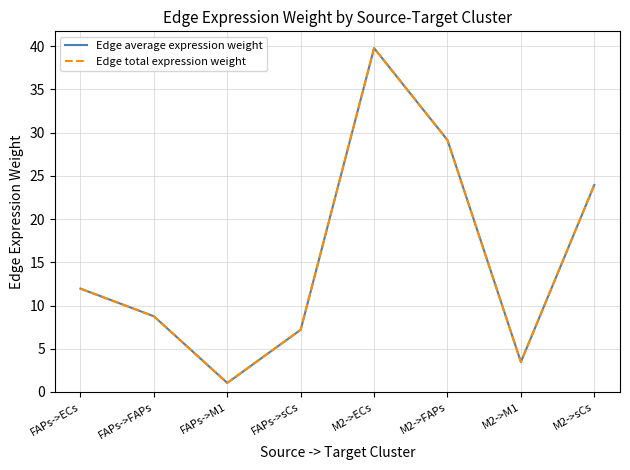

Is this an area chart (filled region under the line)?

No